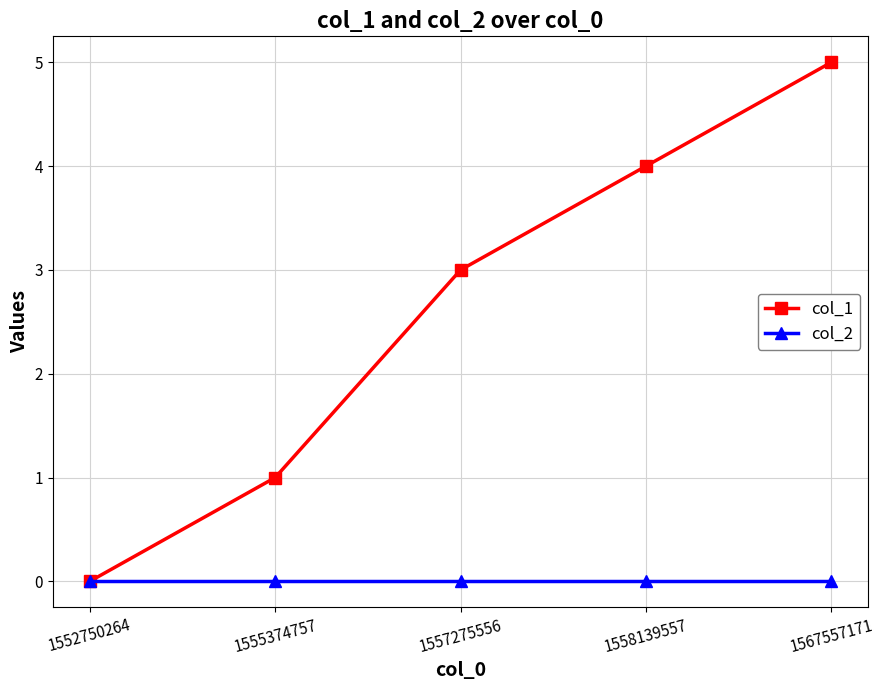

How many lines are shown in the chart?

2